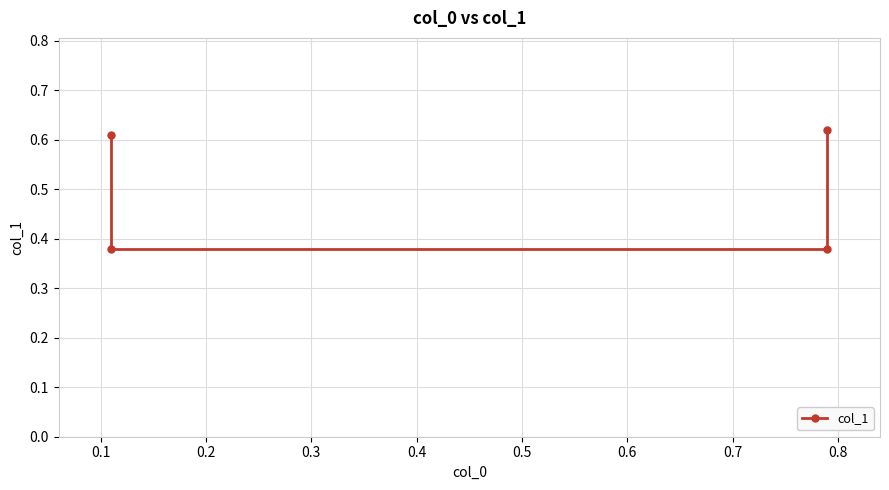

The chart shows a value of 0.2 at 0.1. True or false?

False